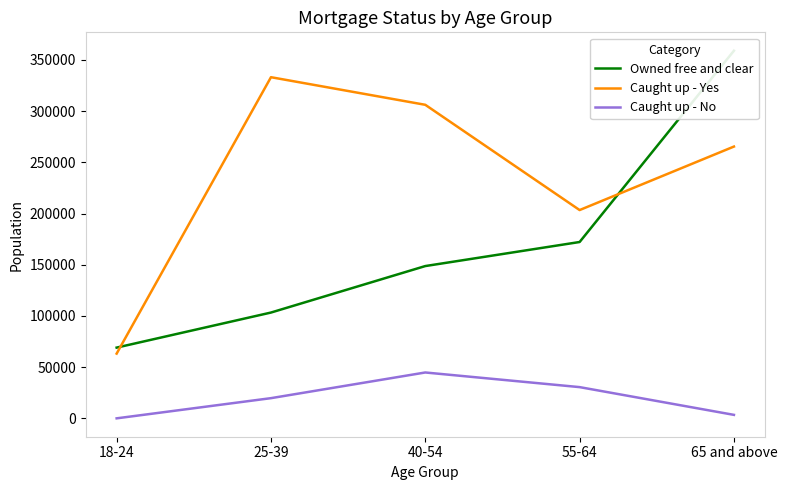

What is the lowest value of the Owned free and clear series?

69075